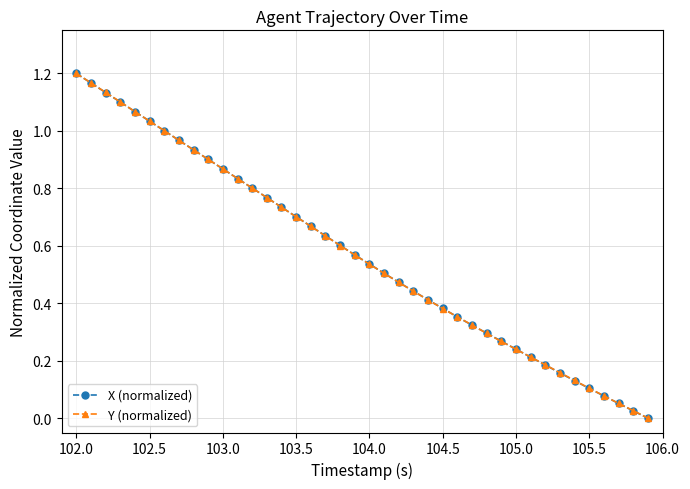

What are all the series names shown in the legend?

X (normalized), Y (normalized)